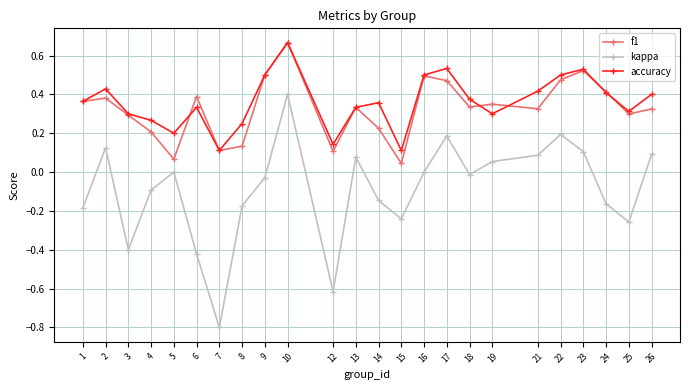

Does the chart have visible grid lines?

Yes